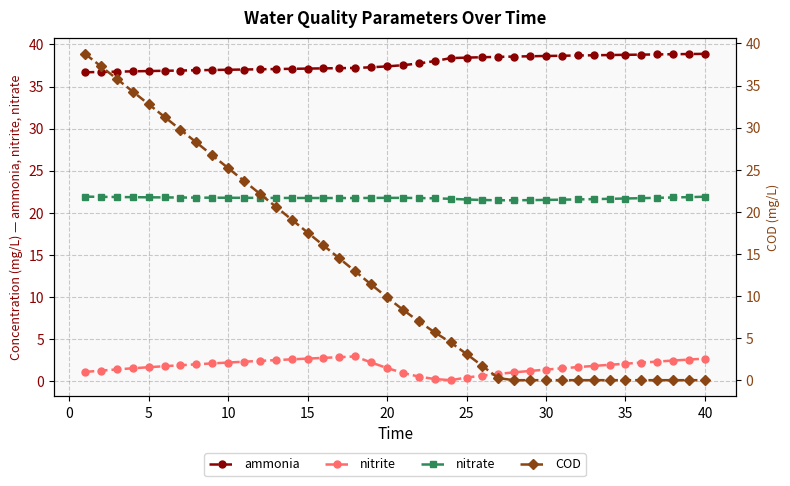

Which series has the largest total across all categories?

ammonia